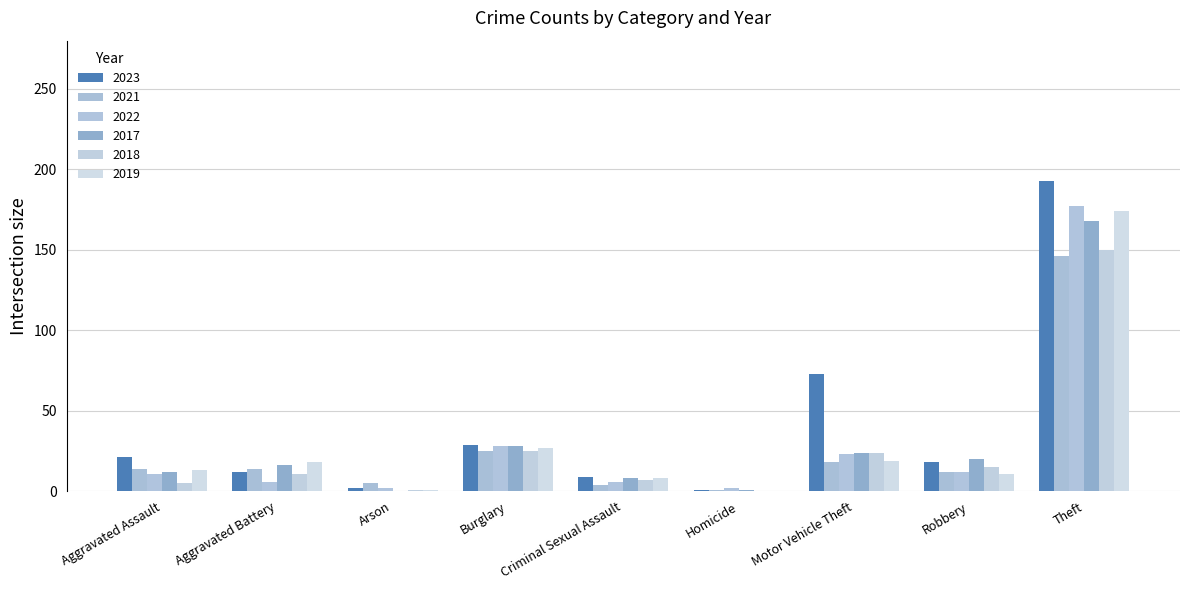

Which series changed the most between Criminal Sexual Assault and Motor Vehicle Theft?

2023